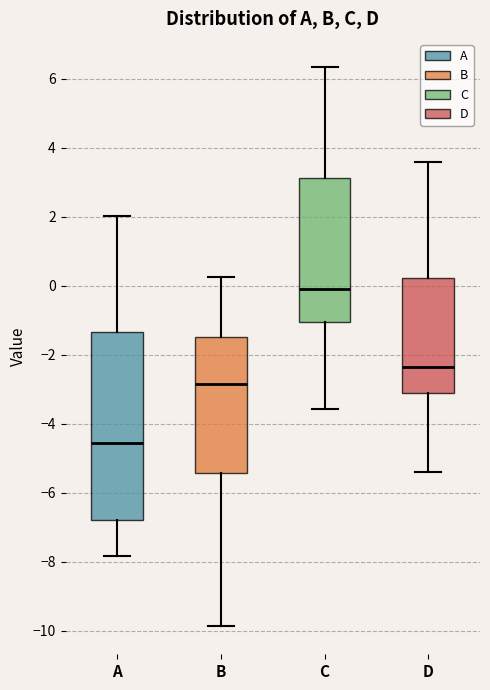

Reading left to right, read every box against the y-axis: the position of its median line, the range the box covers, and the ends of its whiskers. The values are not printed on the chart, so give them approximately, as read against the axis.

A: median -4.6, box -6.8 to -1.4, whiskers -7.8 to 2.0
B: median -2.8, box -5.4 to -1.4, whiskers -9.8 to 0.2
C: median -0.2, box -1.0 to 3.2, whiskers -3.6 to 6.4
D: median -2.4, box -3.2 to 0.2, whiskers -5.4 to 3.6